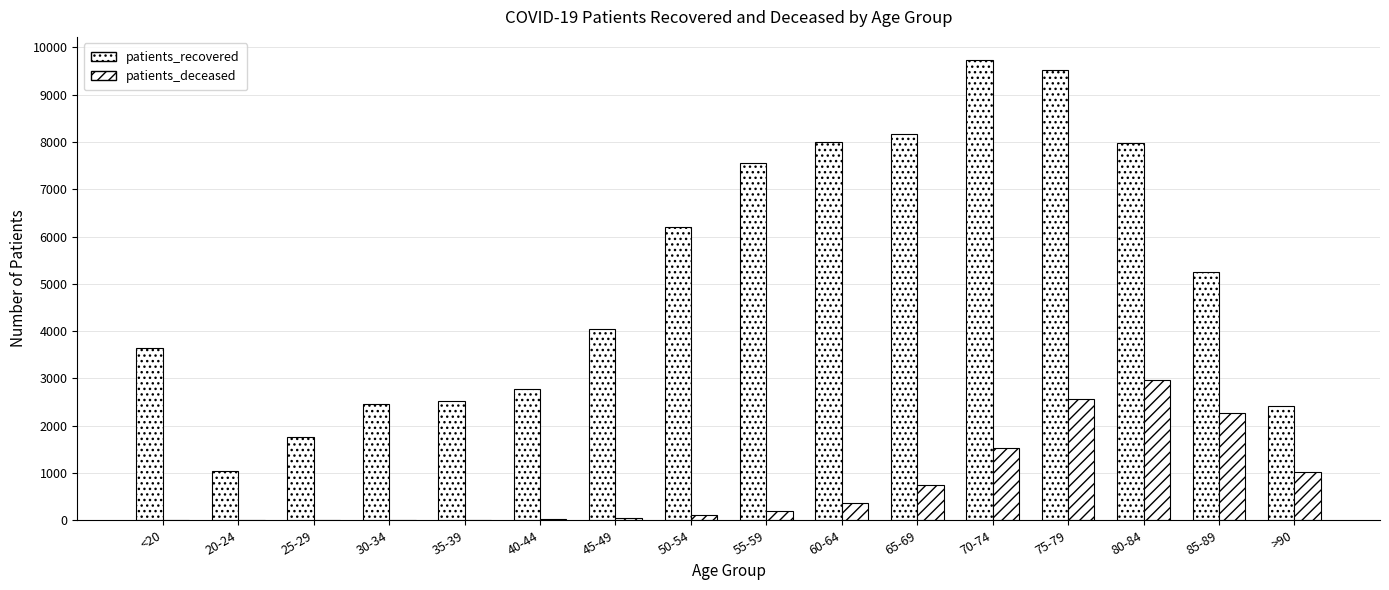

At 50-54, list the series in order from smallest to largest.

patients_deceased, patients_recovered